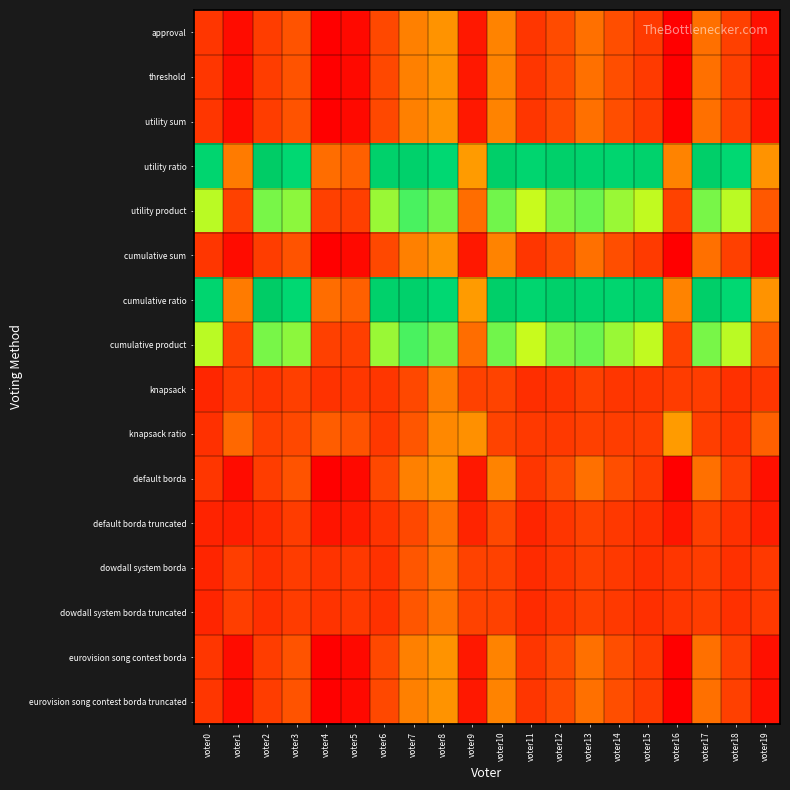

Reading left to right, what are all the values shown in this chart?

approval: voter0=-543	voter1=-801	voter2=-503	voter3=-439	voter4=-874	voter5=-816	voter6=-458	voter7=-358	voter8=-330	voter9=-728	voter10=-355	voter11=-548	voter12=-454	voter13=-390	voter14=-446	voter15=-521	voter16=-880	voter17=-390	voter18=-490	voter19=-781
threshold: voter0=-543	voter1=-801	voter2=-503	voter3=-439	voter4=-874	voter5=-816	voter6=-458	voter7=-358	voter8=-330	voter9=-728	voter10=-355	voter11=-548	voter12=-454	voter13=-390	voter14=-446	voter15=-521	voter16=-880	voter17=-390	voter18=-490	voter19=-781
utility sum: voter0=-543	voter1=-801	voter2=-503	voter3=-439	voter4=-874	voter5=-816	voter6=-458	voter7=-358	voter8=-330	voter9=-728	voter10=-355	voter11=-548	voter12=-454	voter13=-390	voter14=-446	voter15=-521	voter16=-880	voter17=-390	voter18=-490	voter19=-781
utility ratio: voter0=237	voter1=-371	voter2=303	voter3=213	voter4=-394	voter5=-416	voter6=262	voter7=266	voter8=214	voter9=-312	voter10=277	voter11=238	voter12=270	voter13=248	voter14=234	voter15=255	voter16=-356	voter17=276	voter18=212	voter19=-327
utility product: voter0=-63	voter1=-481	voter2=-19	voter3=-33	voter4=-486	voter5=-496	voter6=-40	voter7=12	voter8=-12	voter9=-394	voter10=-13	voter11=-74	voter12=-24	voter13=-8	voter14=-40	voter15=-71	voter16=-474	voter17=-18	voter18=-64	voter19=-431
cumulative sum: voter0=-543	voter1=-801	voter2=-503	voter3=-439	voter4=-874	voter5=-816	voter6=-458	voter7=-358	voter8=-330	voter9=-728	voter10=-355	voter11=-548	voter12=-454	voter13=-390	voter14=-446	voter15=-521	voter16=-880	voter17=-390	voter18=-490	voter19=-781
cumulative ratio: voter0=237	voter1=-371	voter2=303	voter3=213	voter4=-394	voter5=-416	voter6=262	voter7=266	voter8=214	voter9=-312	voter10=277	voter11=238	voter12=270	voter13=248	voter14=234	voter15=255	voter16=-356	voter17=276	voter18=212	voter19=-327
cumulative product: voter0=-63	voter1=-481	voter2=-19	voter3=-33	voter4=-486	voter5=-496	voter6=-40	voter7=12	voter8=-12	voter9=-394	voter10=-13	voter11=-74	voter12=-24	voter13=-8	voter14=-40	voter15=-71	voter16=-474	voter17=-18	voter18=-64	voter19=-431
knapsack: voter0=-647	voter1=-515	voter2=-561	voter3=-495	voter4=-572	voter5=-540	voter6=-550	voter7=-458	voter8=-366	voter9=-480	voter10=-465	voter11=-594	voter12=-564	voter13=-486	voter14=-544	voter15=-551	voter16=-512	voter17=-502	voter18=-580	voter19=-547
knapsack ratio: voter0=-583	voter1=-401	voter2=-493	voter3=-457	voter4=-420	voter5=-440	voter6=-536	voter7=-434	voter8=-346	voter9=-334	voter10=-473	voter11=-530	voter12=-526	voter13=-490	voter14=-504	voter15=-505	voter16=-314	voter17=-500	voter18=-566	voter19=-417
default borda: voter0=-543	voter1=-801	voter2=-503	voter3=-439	voter4=-874	voter5=-816	voter6=-458	voter7=-358	voter8=-330	voter9=-728	voter10=-355	voter11=-548	voter12=-454	voter13=-390	voter14=-446	voter15=-521	voter16=-880	voter17=-390	voter18=-490	voter19=-781
default borda truncated: voter0=-661	voter1=-695	voter2=-617	voter3=-513	voter4=-752	voter5=-712	voter6=-562	voter7=-456	voter8=-386	voter9=-656	voter10=-455	voter11=-650	voter12=-552	voter13=-478	voter14=-538	voter15=-597	voter16=-748	voter17=-492	voter18=-584	voter19=-697
dowdall system borda: voter0=-649	voter1=-497	voter2=-593	voter3=-507	voter4=-564	voter5=-526	voter6=-576	voter7=-436	voter8=-382	voter9=-476	voter10=-479	voter11=-612	voter12=-548	voter13=-488	voter14=-528	voter15=-589	voter16=-546	voter17=-502	voter18=-580	voter19=-529
dowdall system borda truncated: voter0=-649	voter1=-497	voter2=-593	voter3=-507	voter4=-564	voter5=-526	voter6=-576	voter7=-436	voter8=-382	voter9=-476	voter10=-479	voter11=-612	voter12=-548	voter13=-488	voter14=-528	voter15=-589	voter16=-546	voter17=-502	voter18=-580	voter19=-529
eurovision song contest borda: voter0=-543	voter1=-801	voter2=-503	voter3=-439	voter4=-874	voter5=-816	voter6=-458	voter7=-358	voter8=-330	voter9=-728	voter10=-355	voter11=-548	voter12=-454	voter13=-390	voter14=-446	voter15=-521	voter16=-880	voter17=-390	voter18=-490	voter19=-781
eurovision song contest borda truncated: voter0=-543	voter1=-801	voter2=-503	voter3=-439	voter4=-874	voter5=-816	voter6=-458	voter7=-358	voter8=-330	voter9=-728	voter10=-355	voter11=-548	voter12=-454	voter13=-390	voter14=-446	voter15=-521	voter16=-880	voter17=-390	voter18=-490	voter19=-781